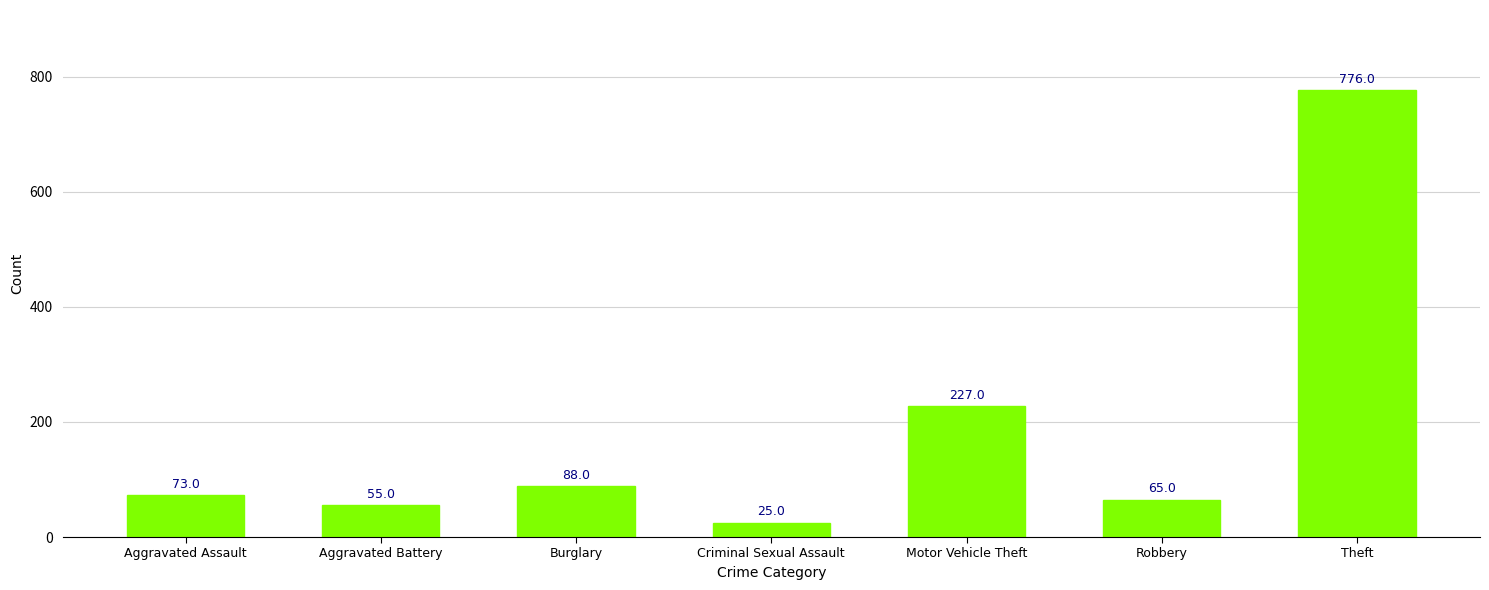

What position from the left is Robbery?

6